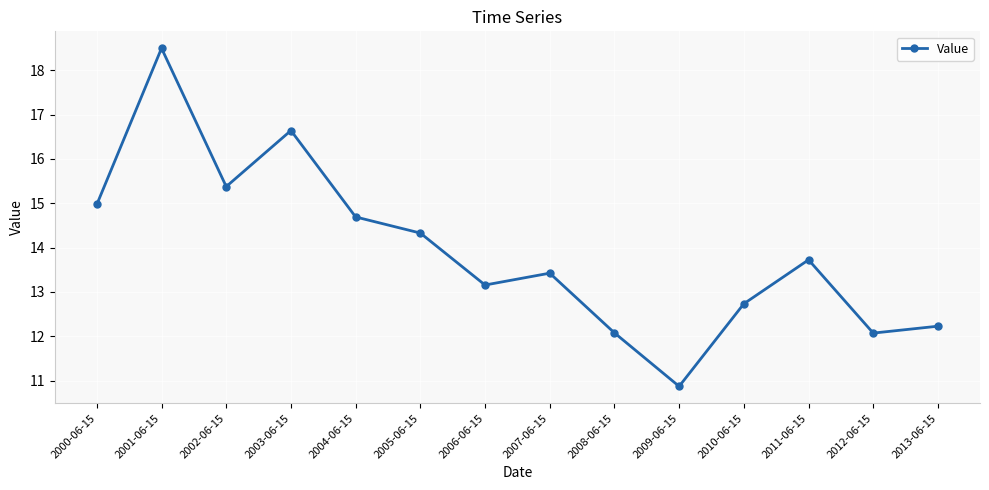

What value does the data have at 2001-06-15?

18.5